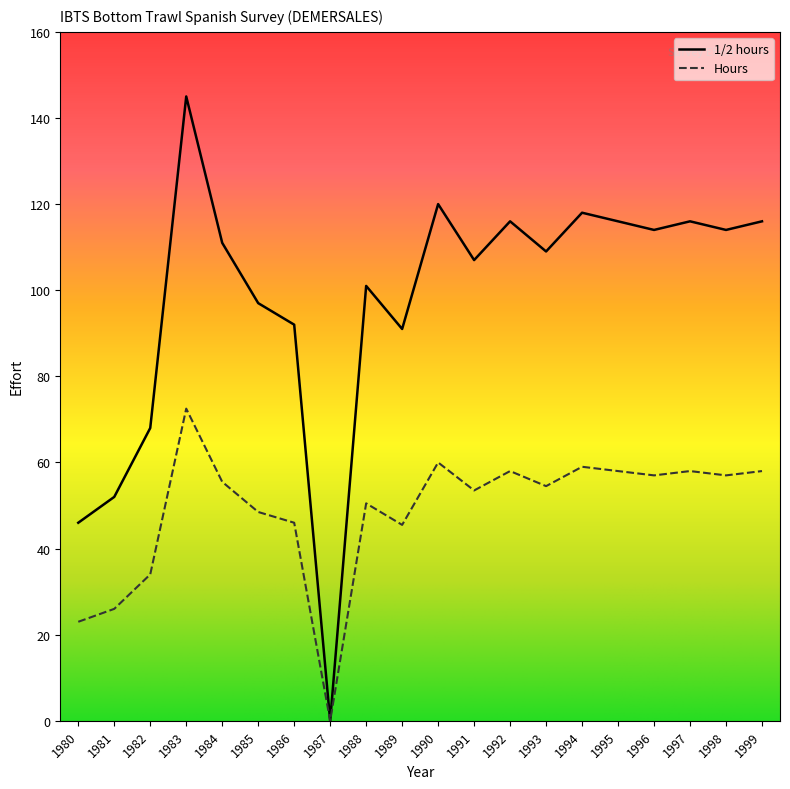

Which category has the highest value in the Hours series?

1983